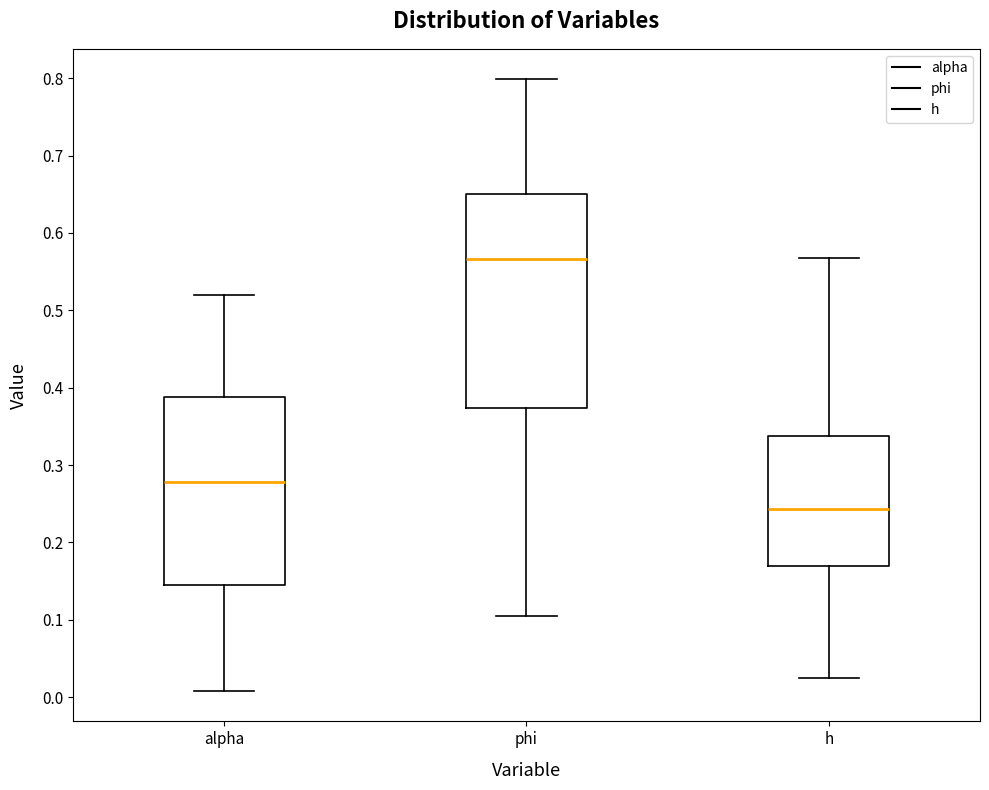

Comparing the boxes themselves (not the whiskers), which one is the tallest?

phi